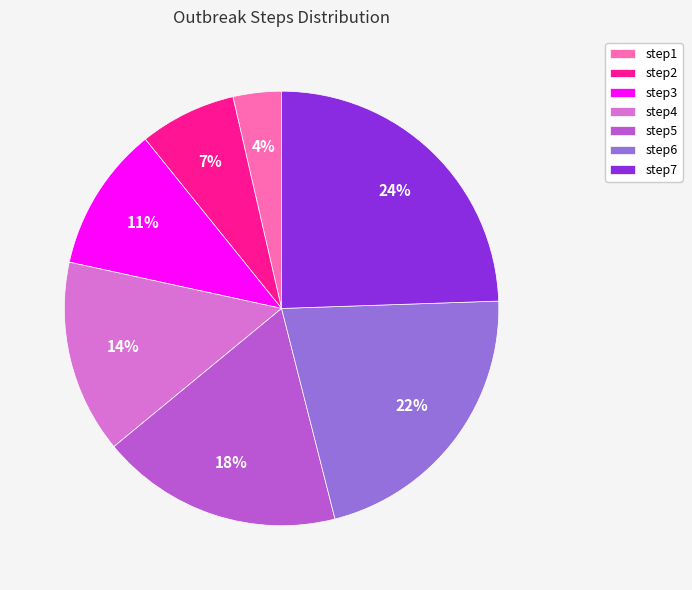

Between step1 and step6, which is larger?

step6